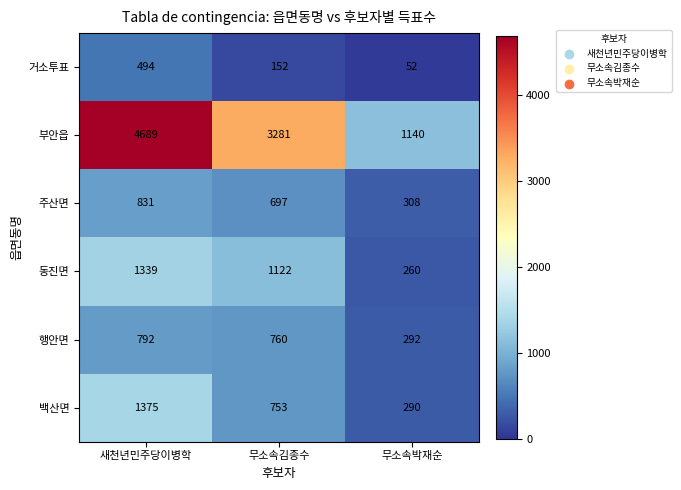

Where does the 행안면 series first go above 760?

새천년민주당이병학